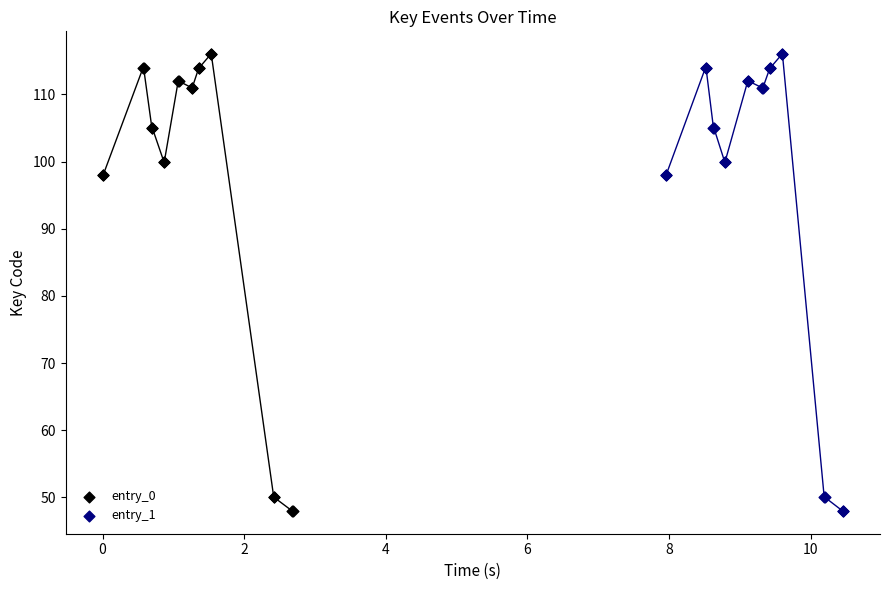

What are all the series names shown in the legend?

entry_0, entry_1